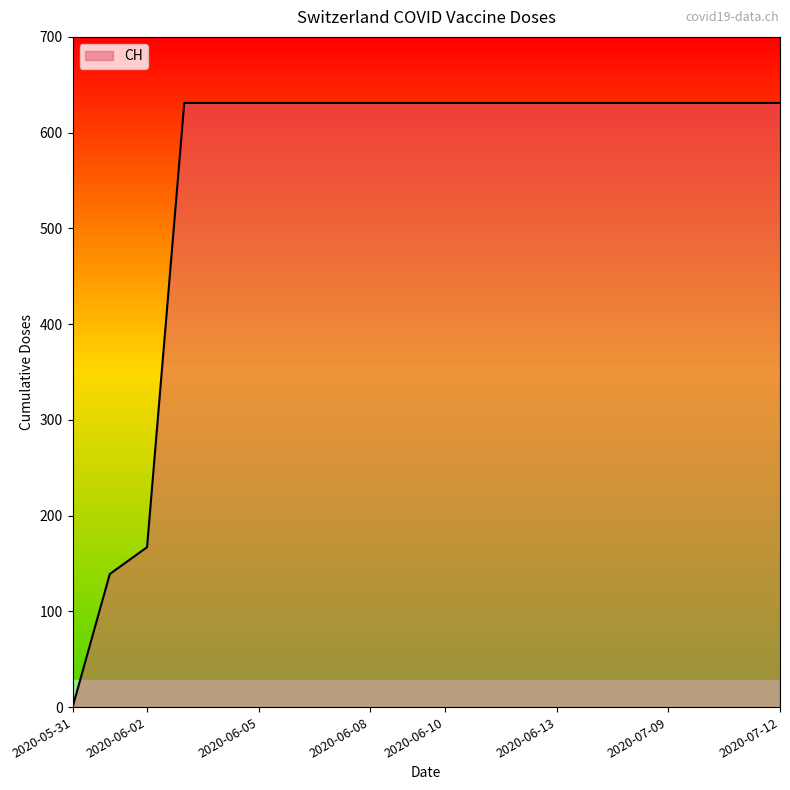

What is the difference between the maximum and minimum values?

631